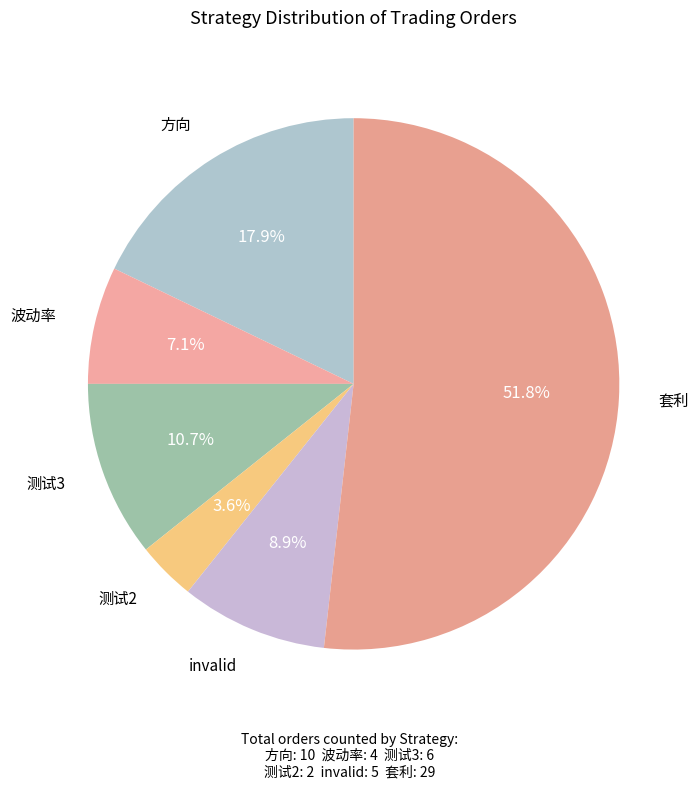

To the nearest percent, what percentage of the pie is 方向?

18%